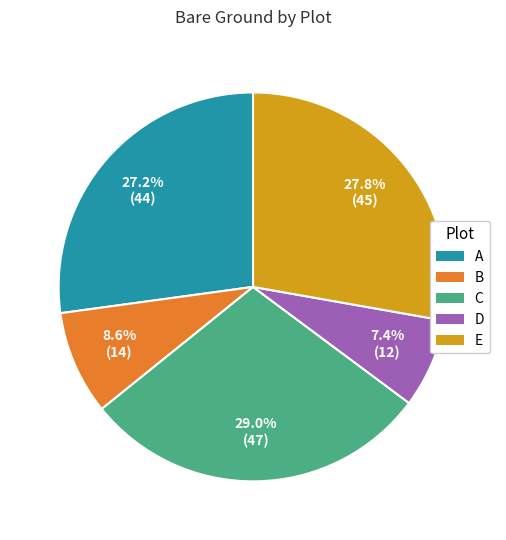

Is it true that B is 16% of the pie?

False